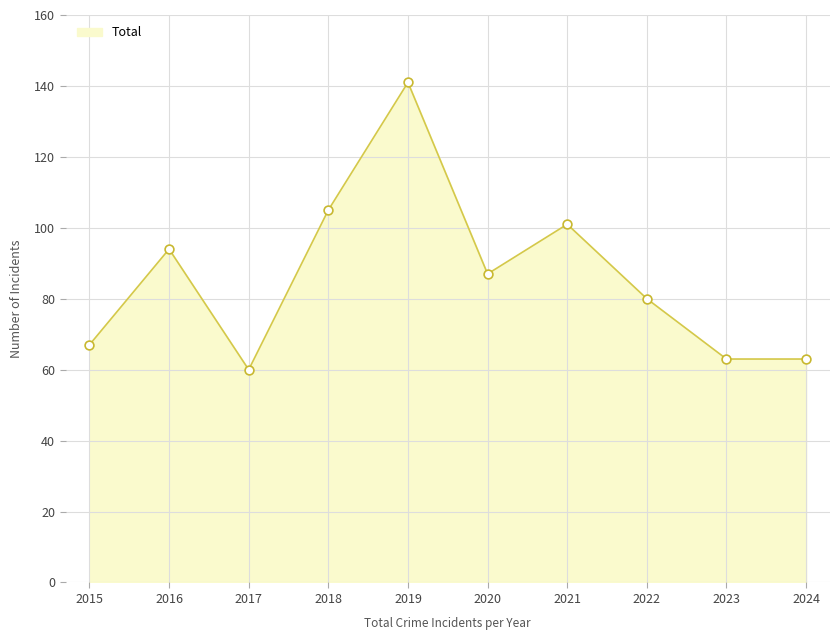

What is the change in value from 2022 to 2023?

-17